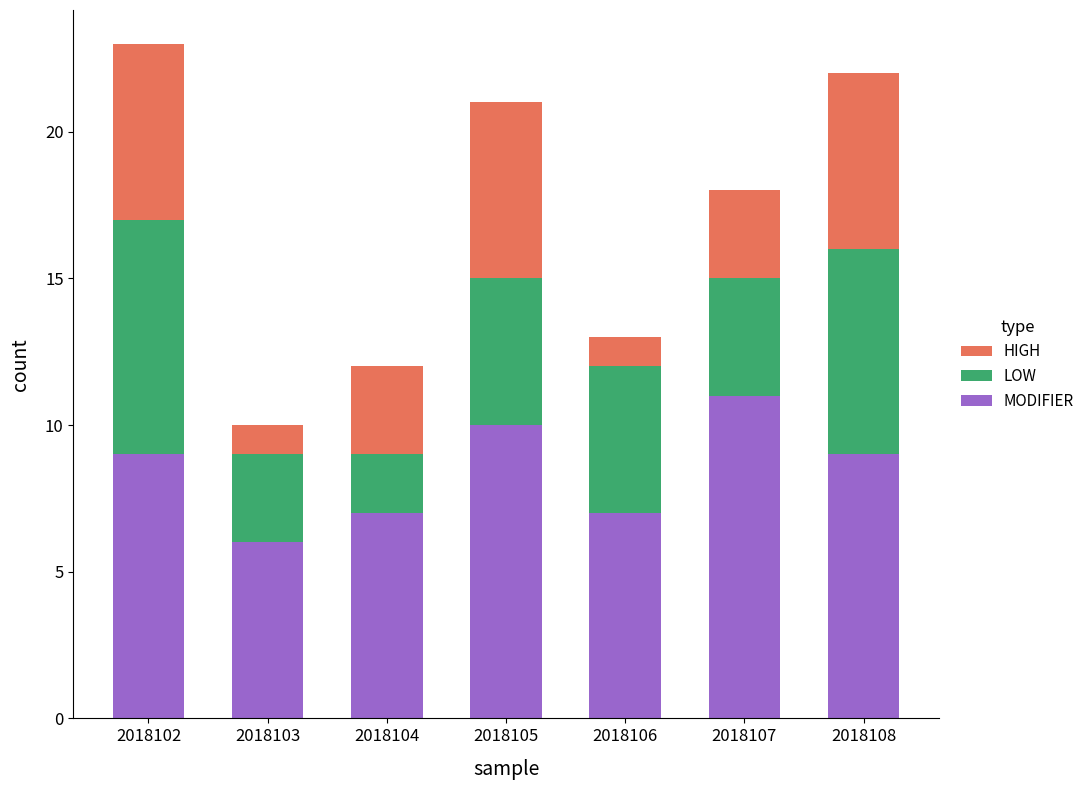

Reading left to right, transcribe the values for MODIFIER.

2018102=9	2018103=6	2018104=7	2018105=10	2018106=7	2018107=11	2018108=9